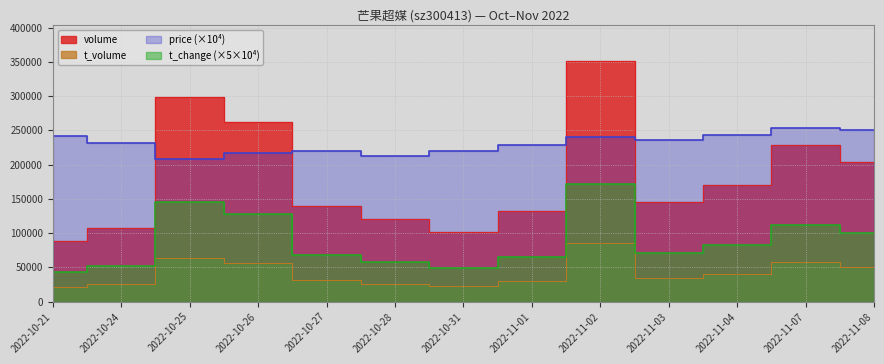

Is the value of price at 2022-11-04 greater than the value of t_change at 2022-10-31?

Yes